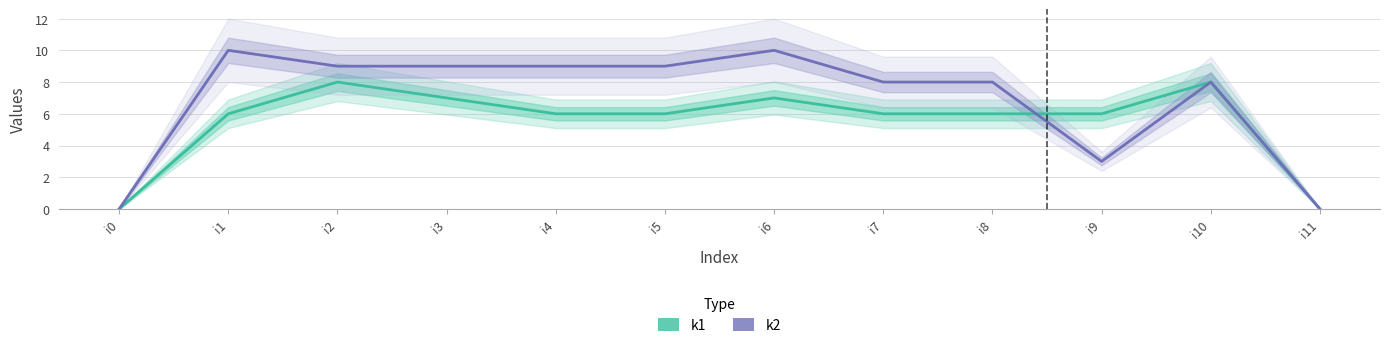

The value of k2 at i1 is 10. True or false?

True